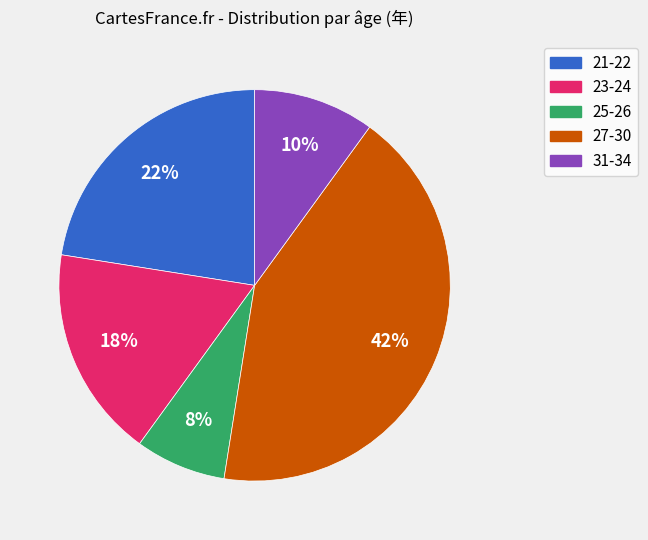

How many slices are in this pie chart?

5